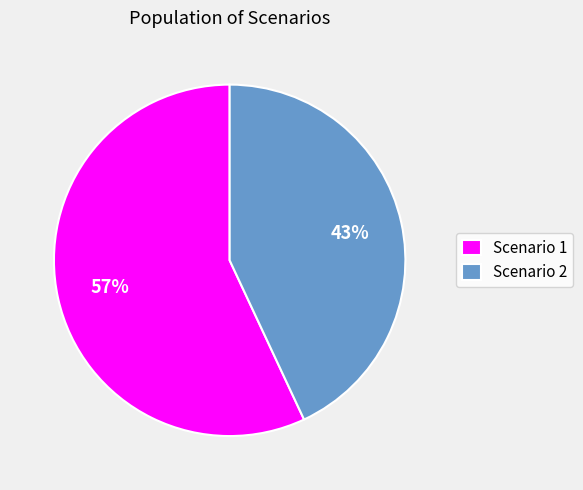

Which has a higher value, Scenario 2 or Scenario 1?

Scenario 1